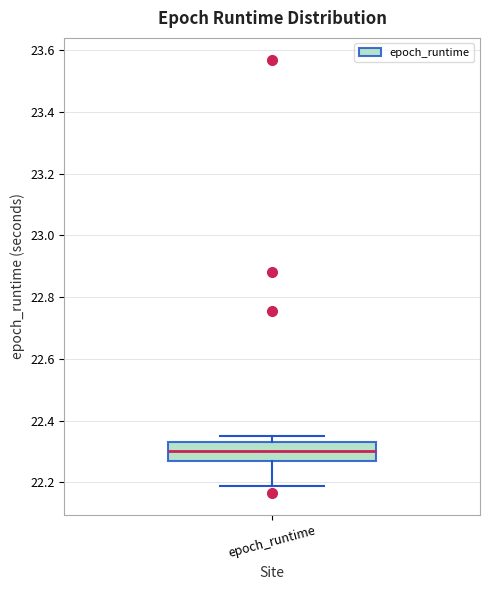

Read this box plot against the y-axis: the position of the median line, the range covered by the box, and the ends of both whiskers. The values are not printed on the chart, so give them approximately, as read against the axis.

median 22.30, box 22.26 to 22.34, whiskers 22.18 to 22.34 (just above the box's upper edge)